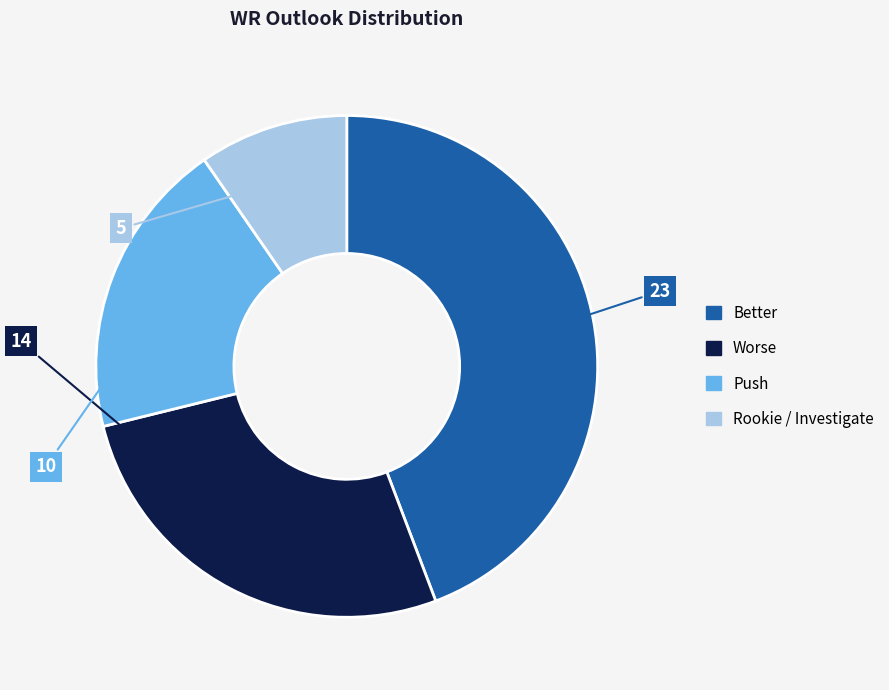

Is there any slice that represents more than half of the pie?

No